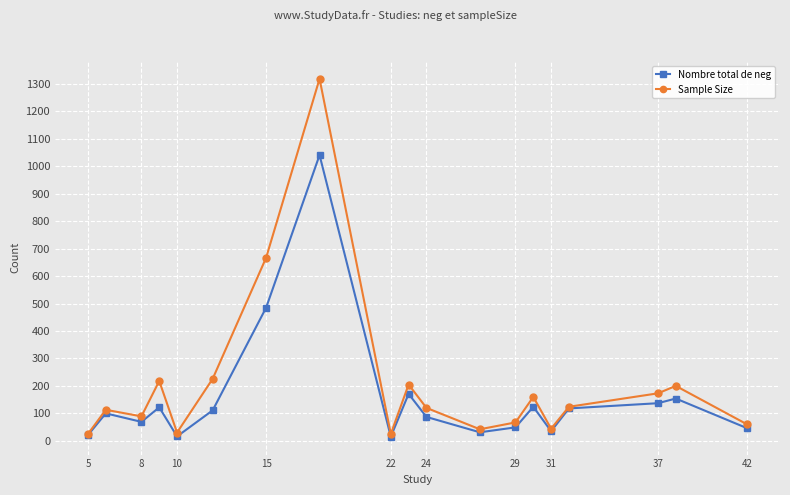

What is the highest value of the Sample Size series?

1319